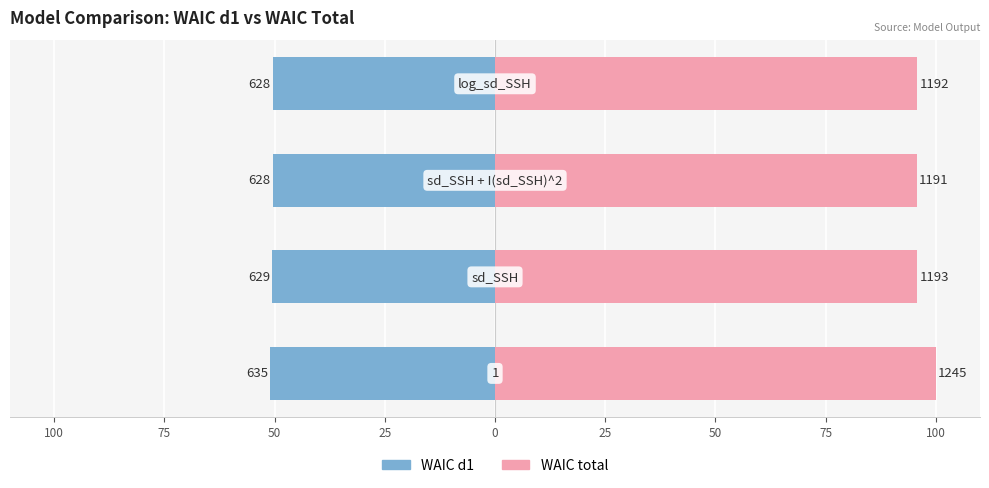

What are all the series names shown in the legend?

WAIC d1, WAIC total